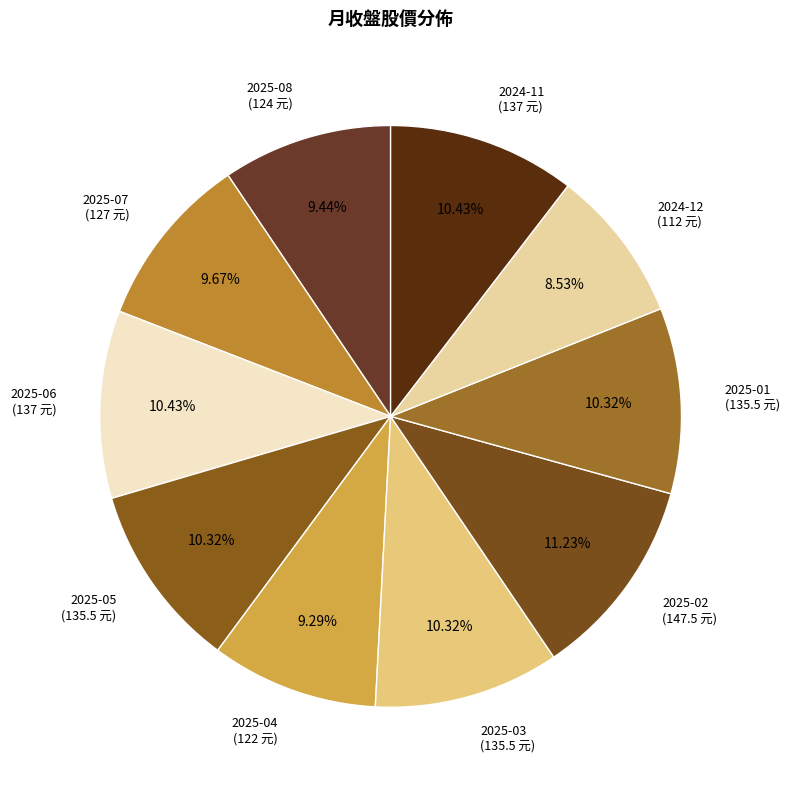

Which has a higher value, 2025-04 or 2025-06?

2025-06